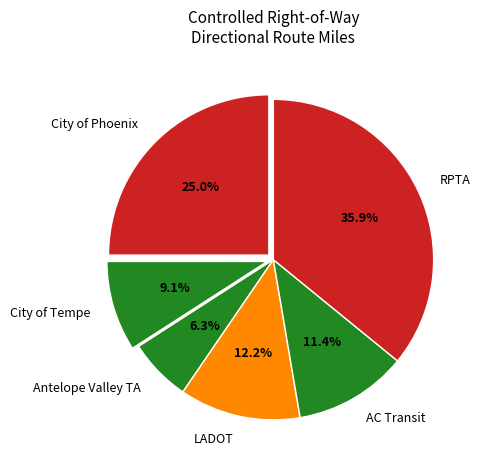

Which category has the smallest portion of the pie?

Antelope Valley TA